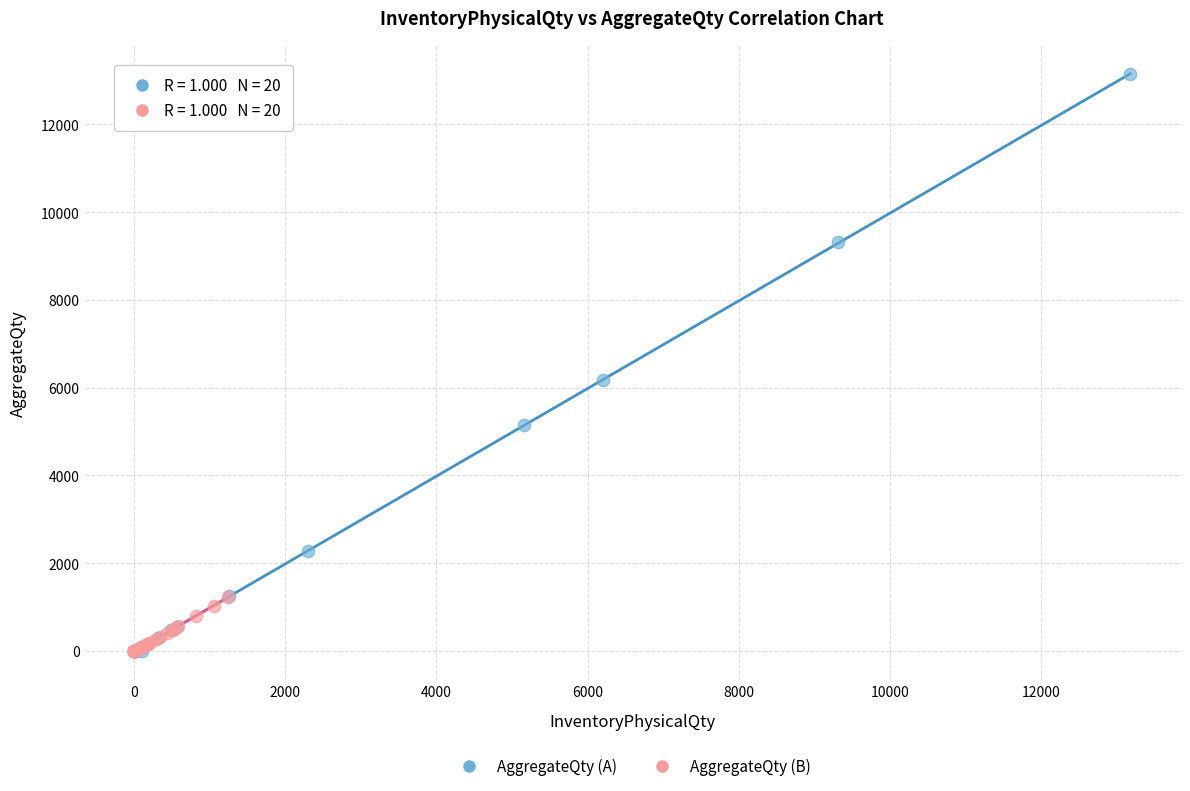

Which series reaches the maximum Y coordinate?

AggregateQty (A)